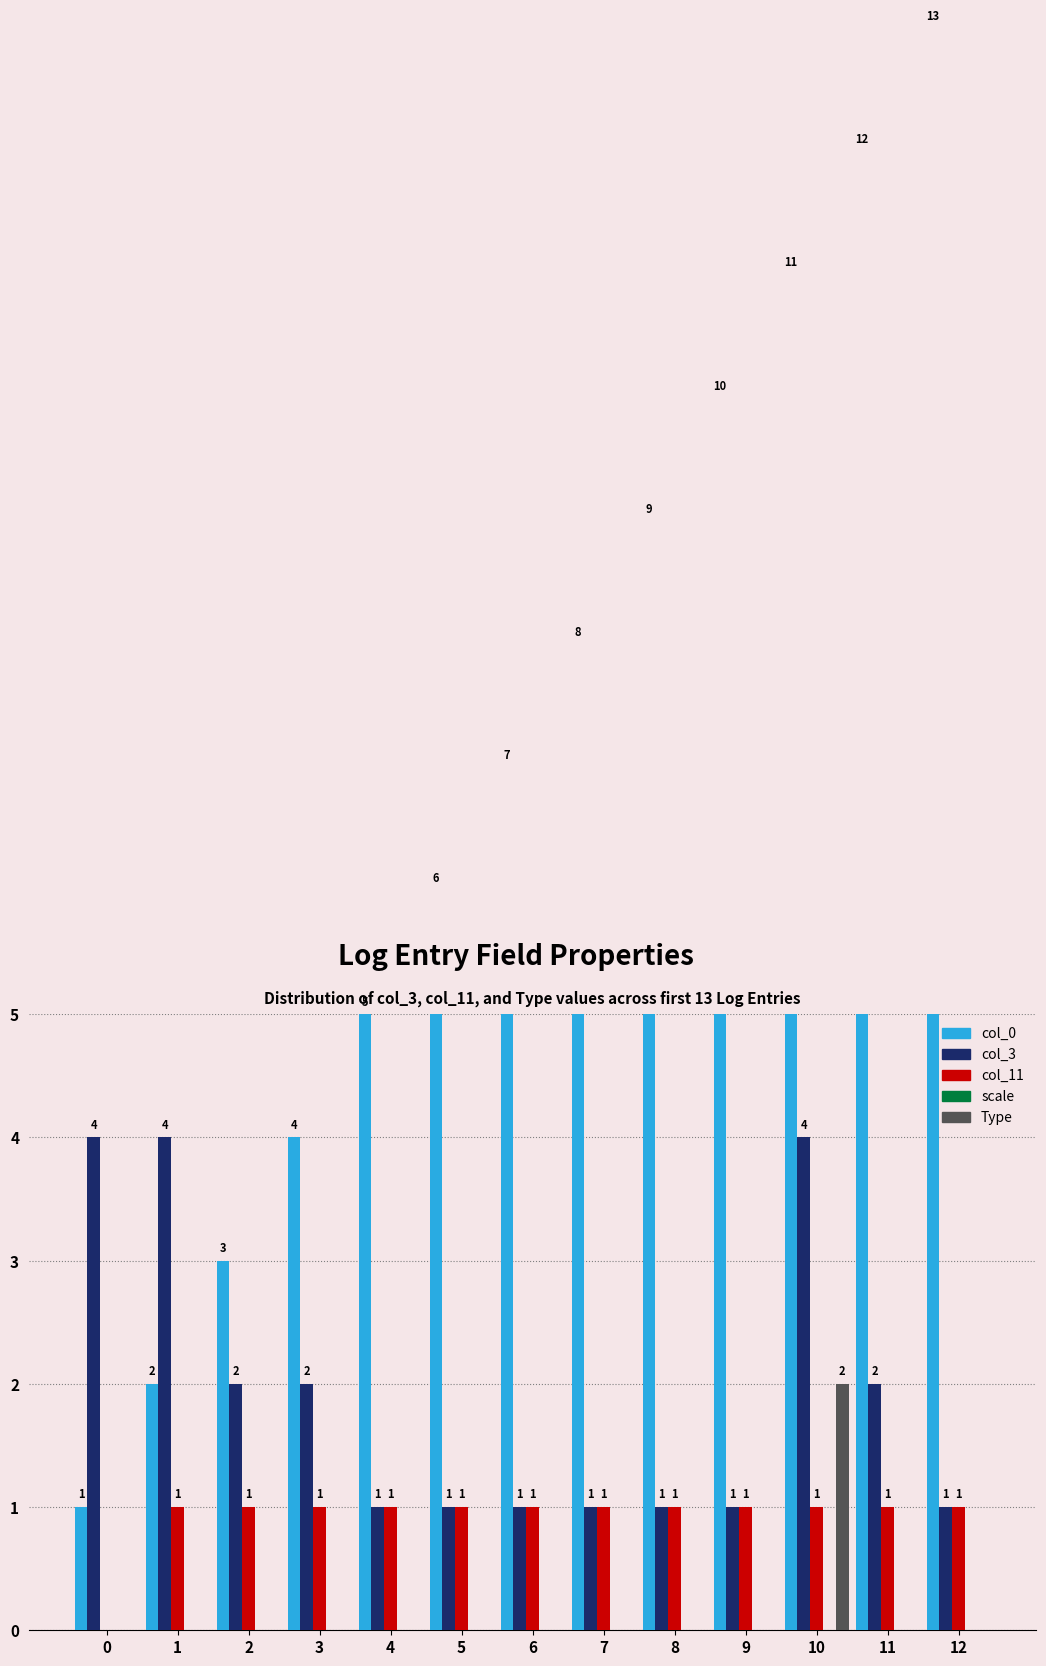

The Type series shows -1 at 2. True or false?

False